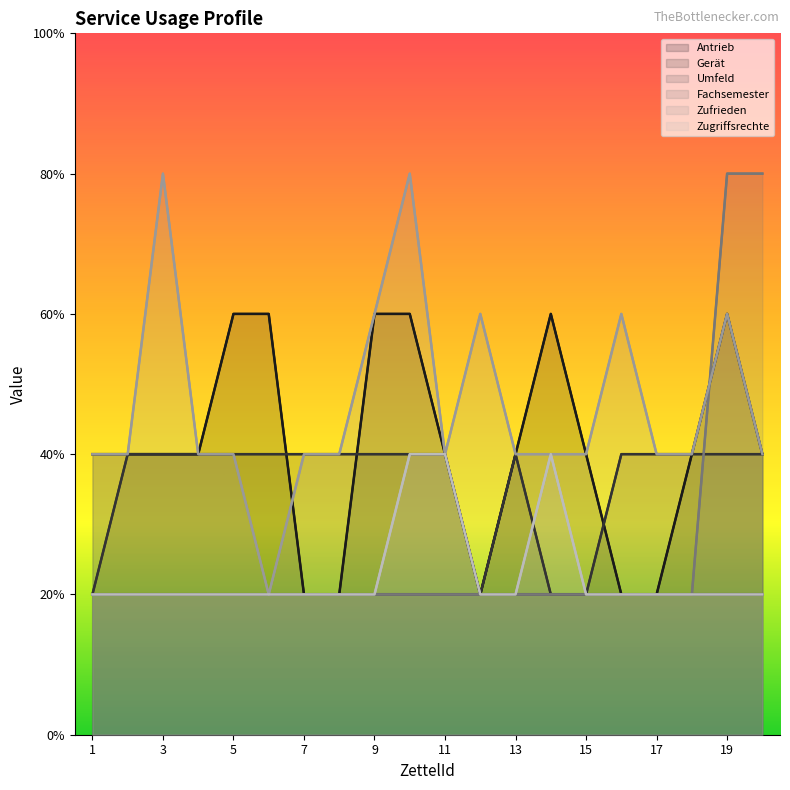

Which series has the widest spread of values?

Fachsemester